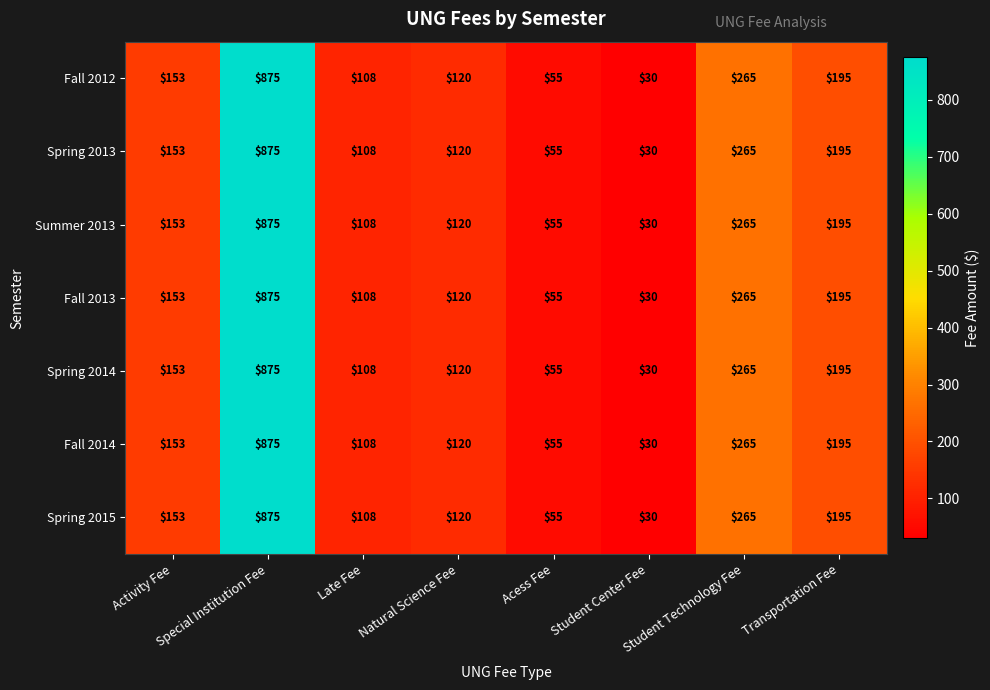

At which category is the sum across all series the highest?

Special Institution Fee